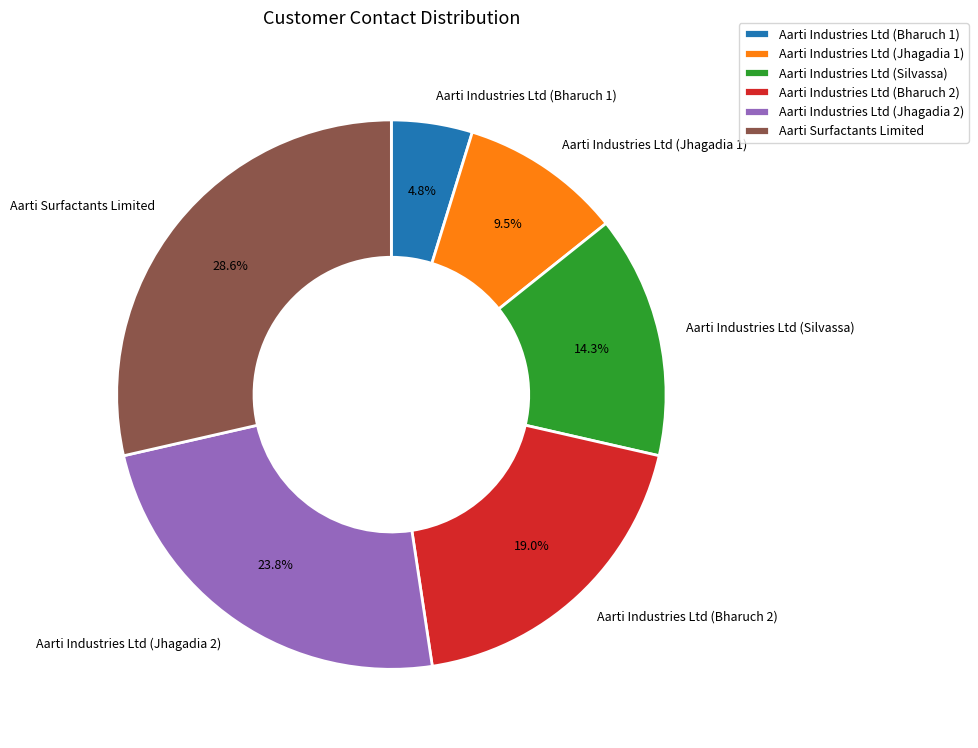

Which category has the smallest portion of the pie?

Aarti Industries Ltd (Bharuch 1)